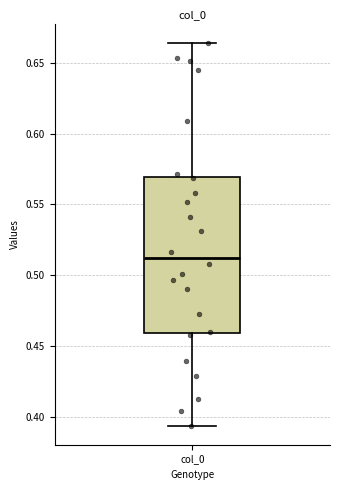

Read this box plot against the y-axis: the position of the median line, the range covered by the box, and the ends of both whiskers. The values are not printed on the chart, so give them approximately, as read against the axis.

median 0.510, box 0.460 to 0.570, whiskers 0.395 to 0.665